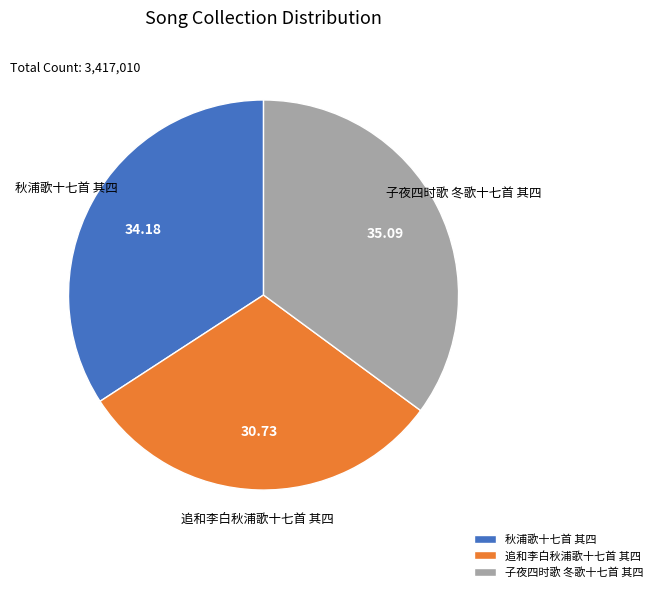

Does any single category account for the majority?

No